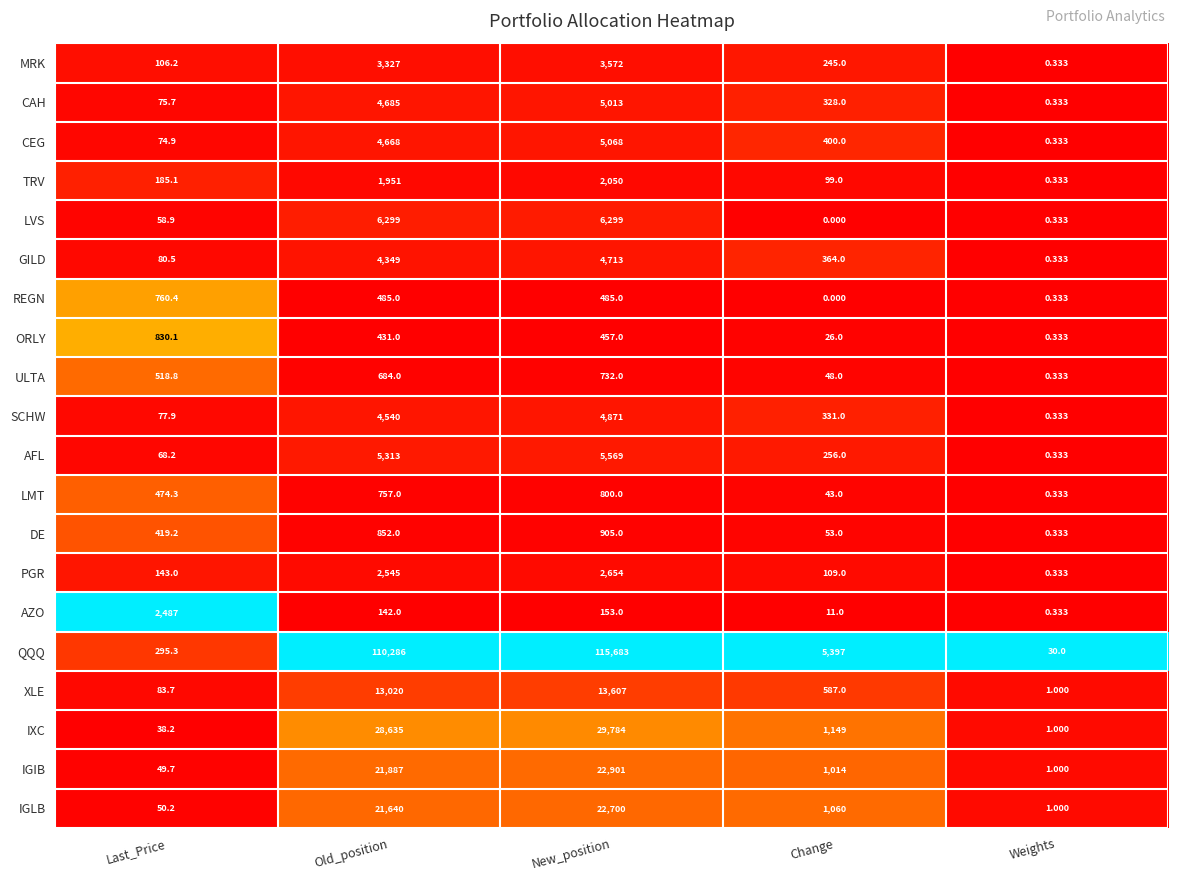

Where does the DE series first go above 419?

Last_Price